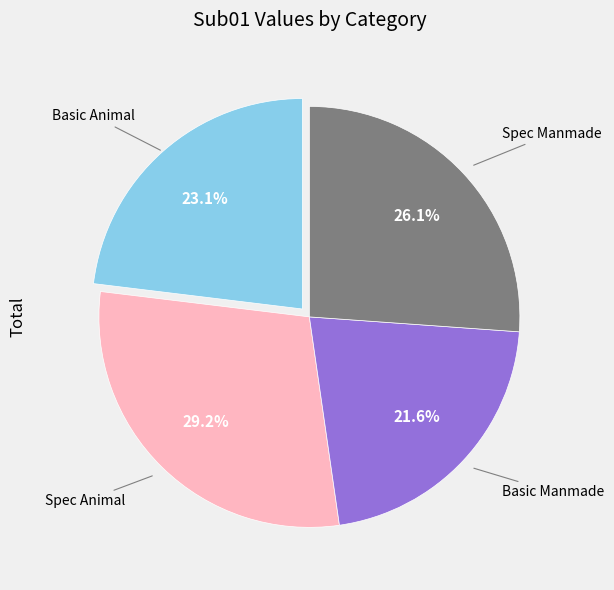

Is there any slice that represents more than half of the pie?

No